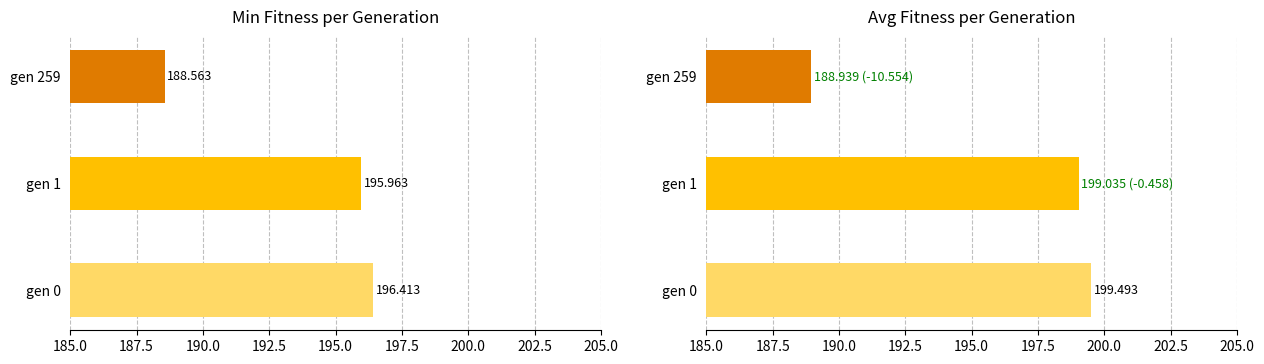

What is the highest value of the min series?

196.4